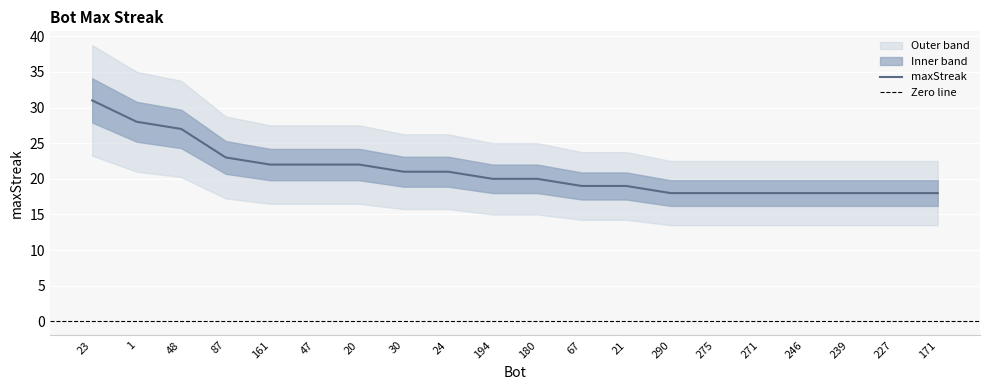

What is the maximum value shown in the chart?

31